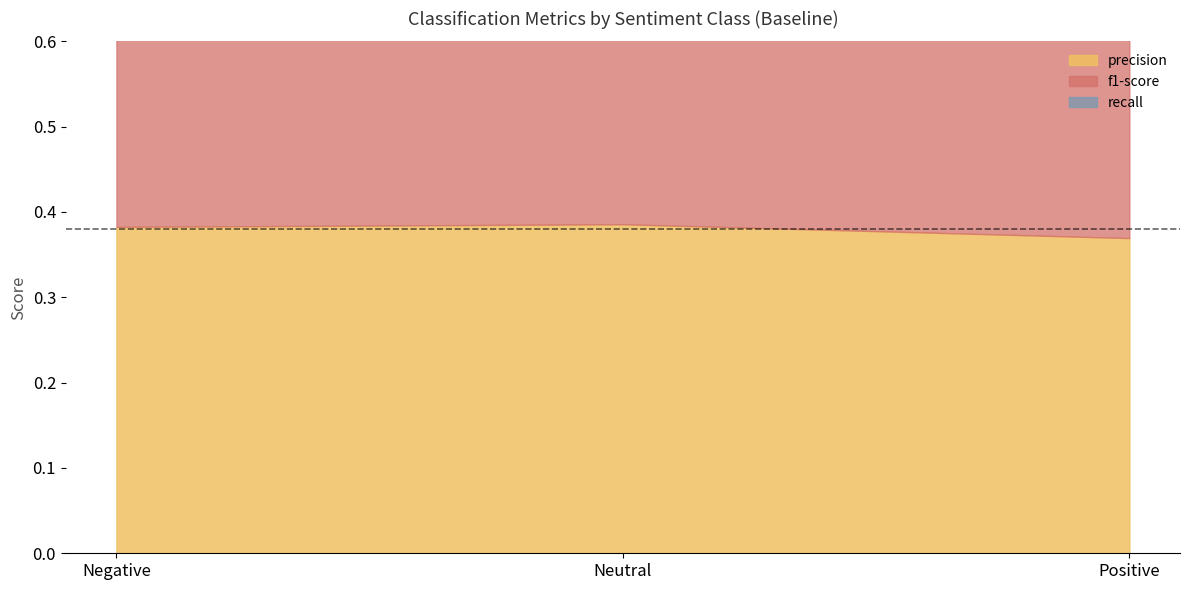

Reading left to right, transcribe all the data shown in this chart.

precision: Negative=0.4	Neutral=0.4	Positive=0.4
recall: Negative=0.5	Neutral=0.3	Positive=0.3
f1-score: Negative=0.4	Neutral=0.4	Positive=0.3